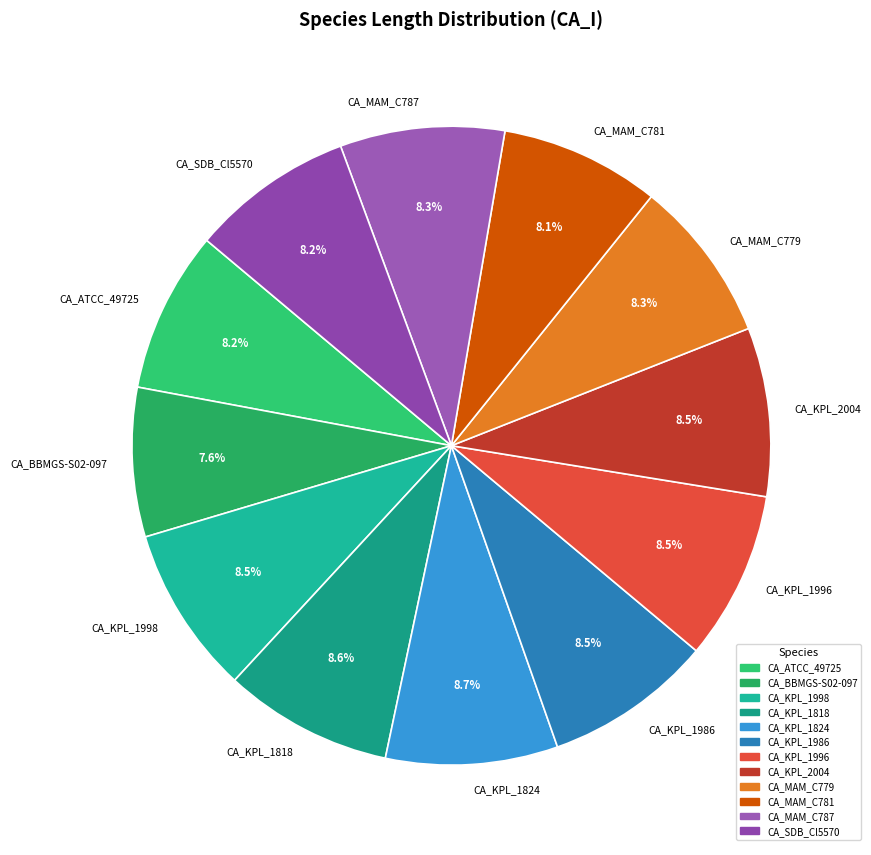

Approximately how many times larger is the value at CA_MAM_C787 compared to CA_KPL_1824?

1.0